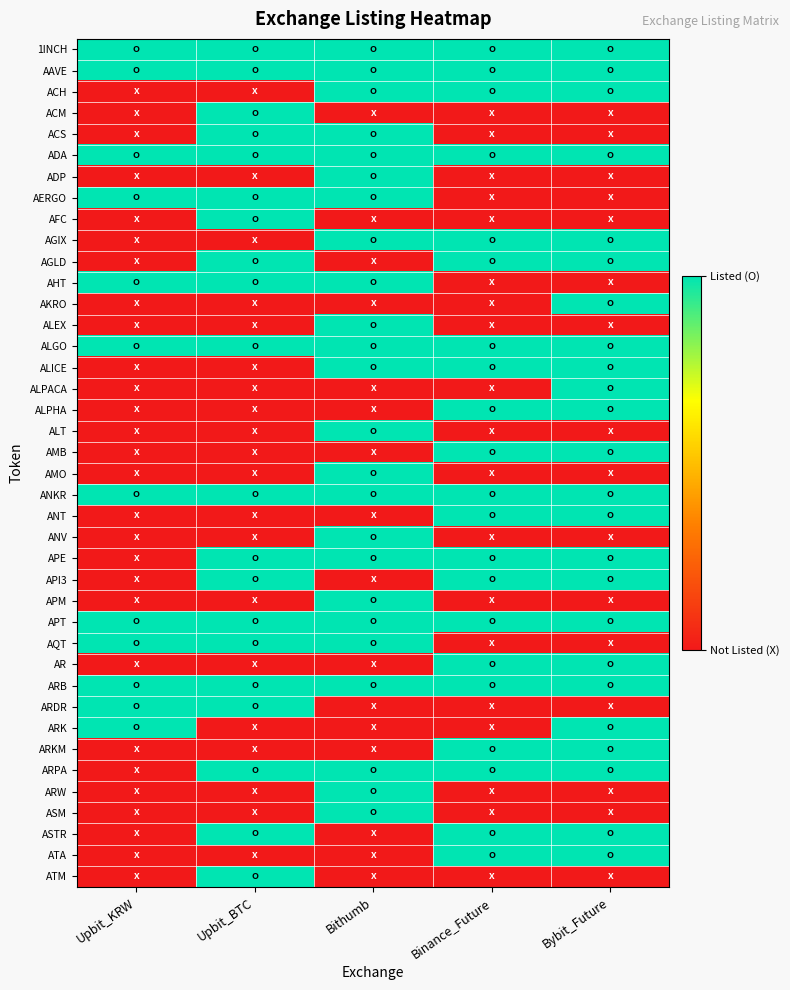

What is the difference between the highest and lowest values at Binance_Future?

1